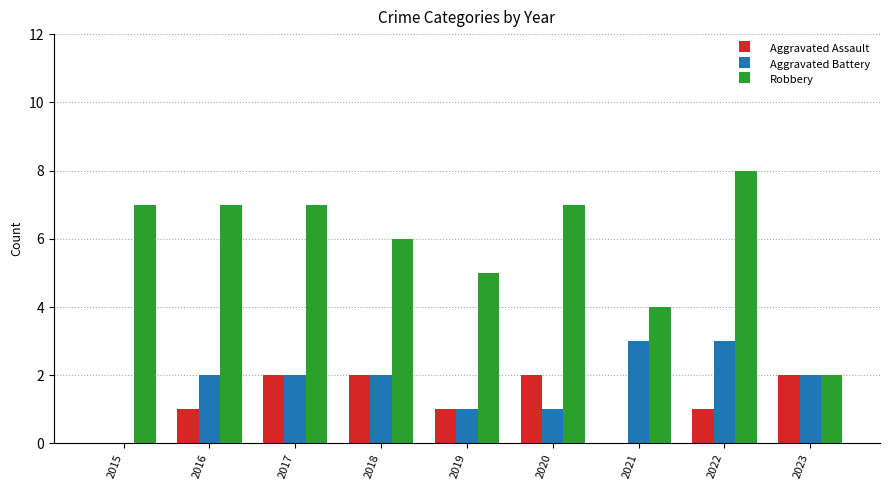

What is the spread (max minus min) of values at 2018?

4